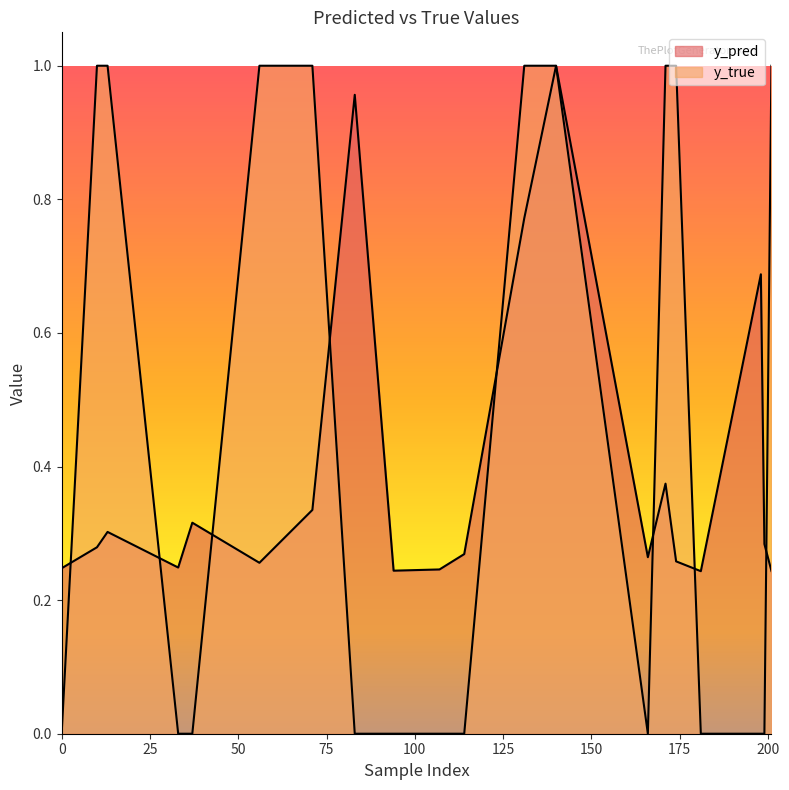

At which category is the sum across all series the highest?

140